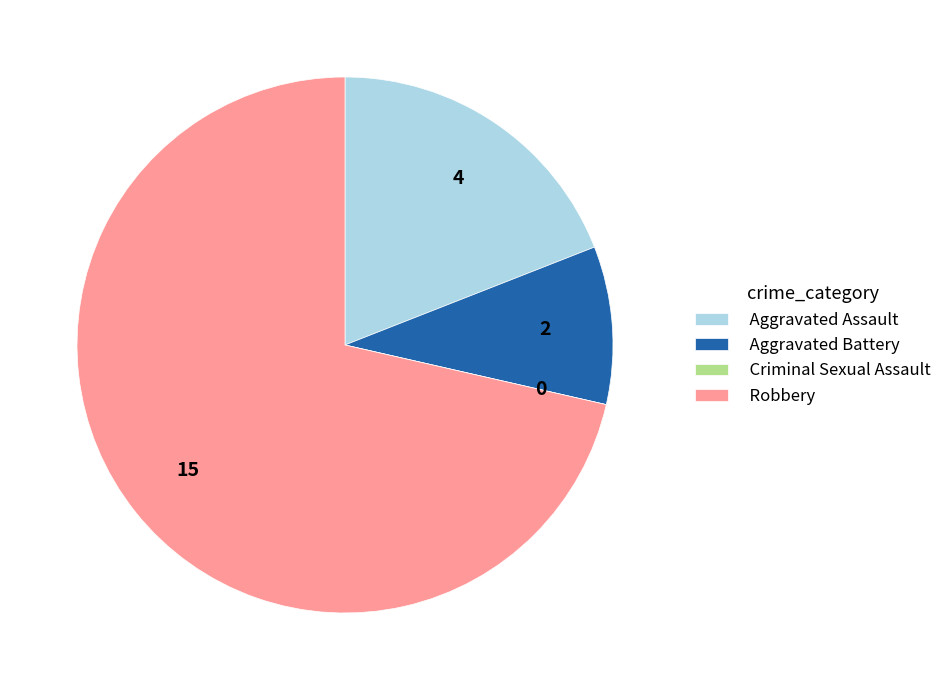

Between Aggravated Battery and Robbery, which is larger?

Robbery